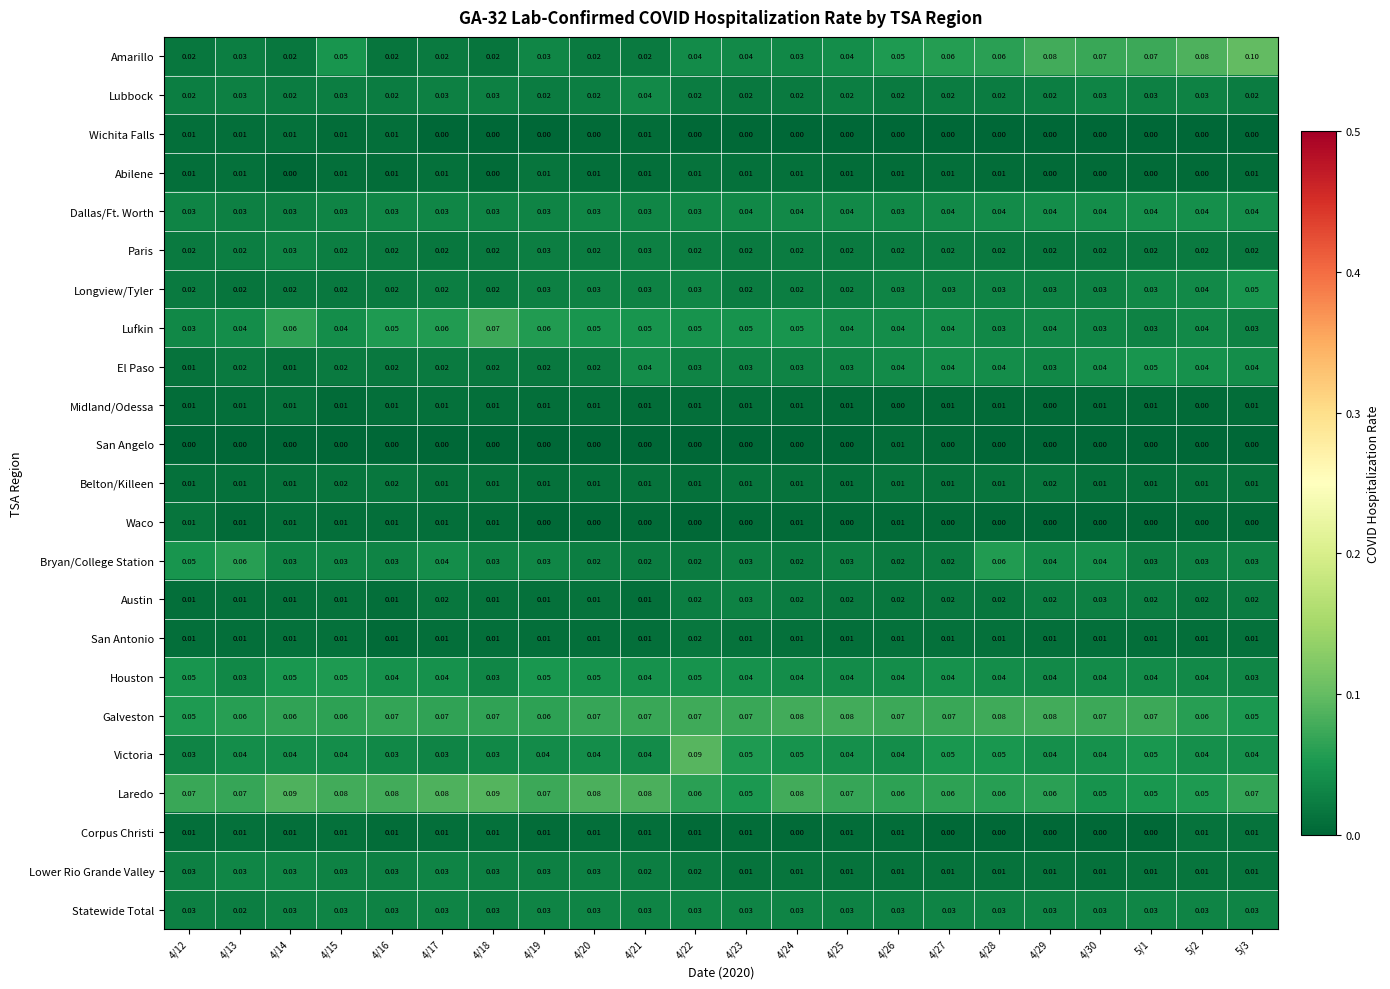

Which series has the largest total across all categories?

Laredo